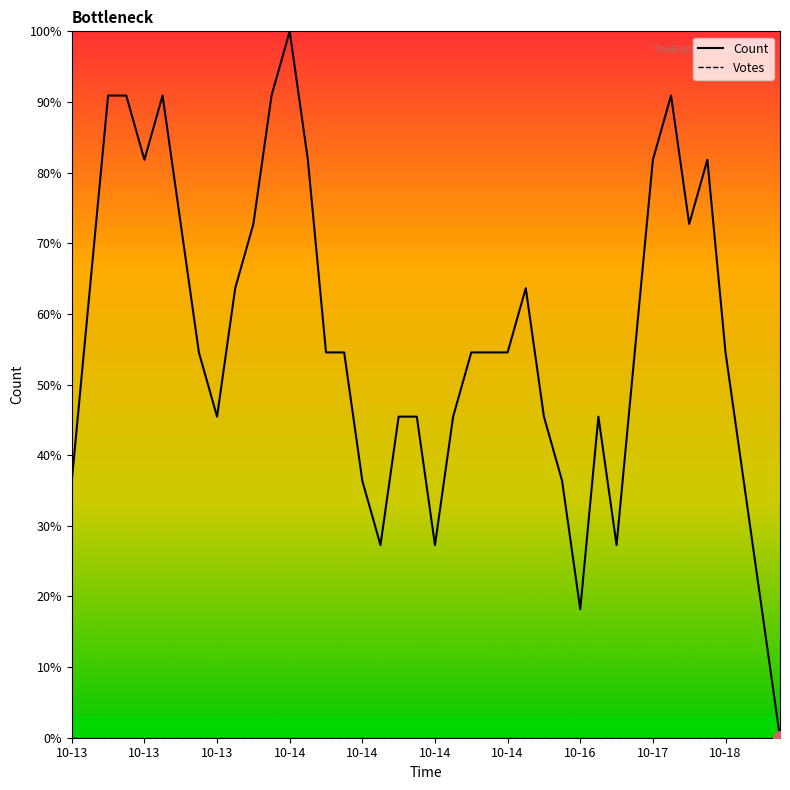

In Count, how many points are lower than both neighbors (excluding endpoints)?

7